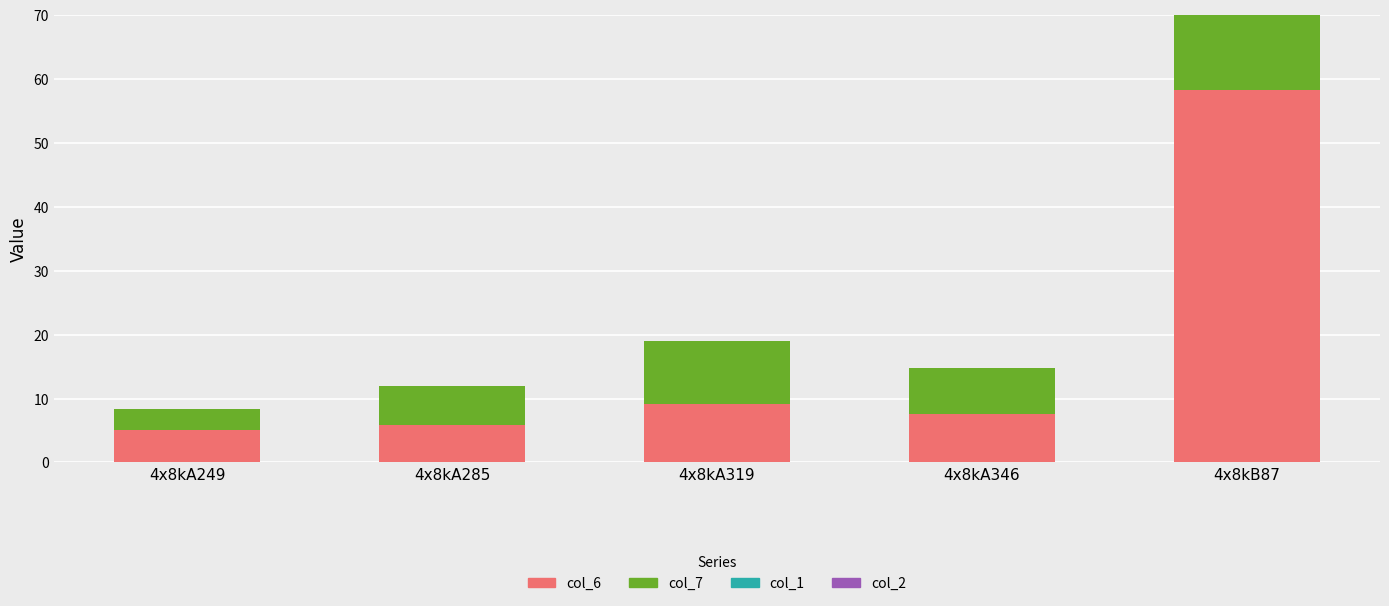

At which label is col_6 closest to 31?

4x8kA319